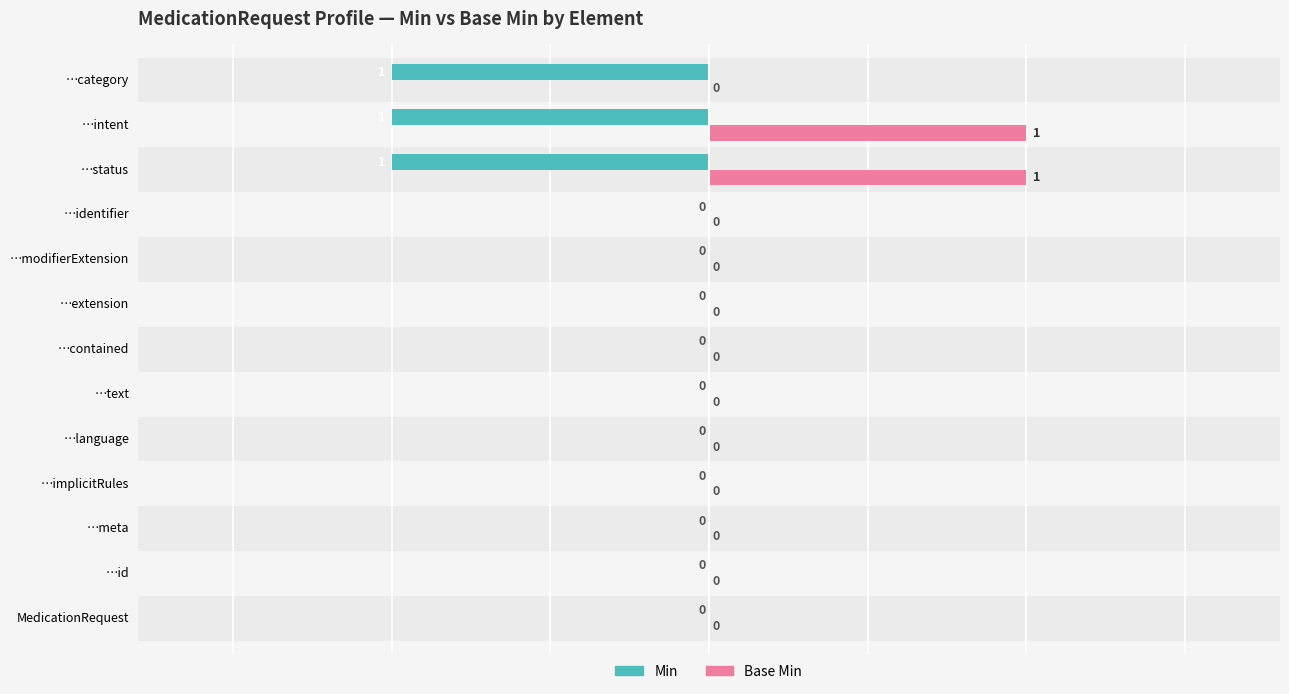

How many Base Min values are between 0 and 1?

13